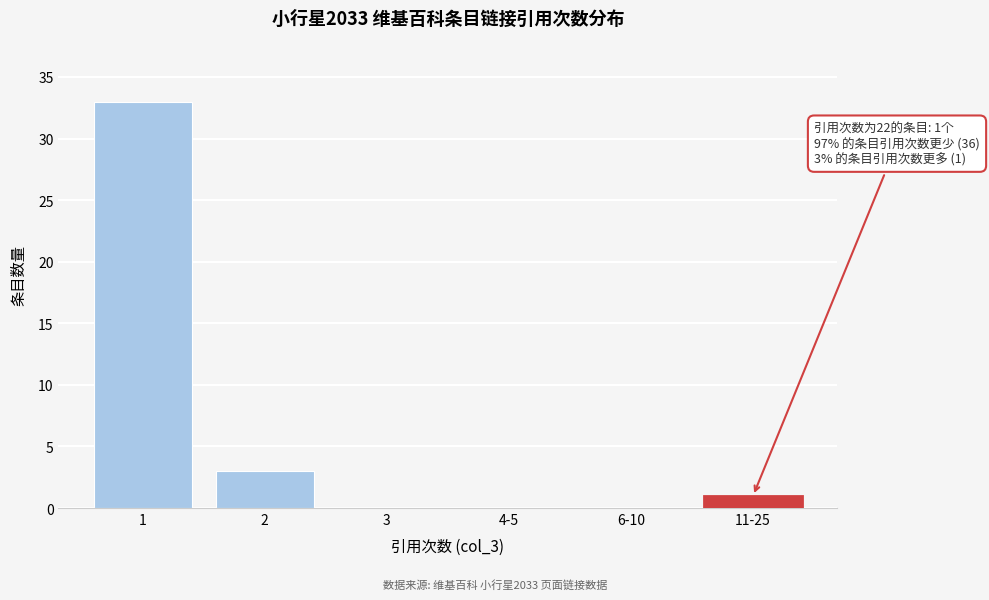

Reading right to left, transcribe all the data shown in this chart.

11-25=1	6-10=0	4-5=0	3=0	2=3	1=33